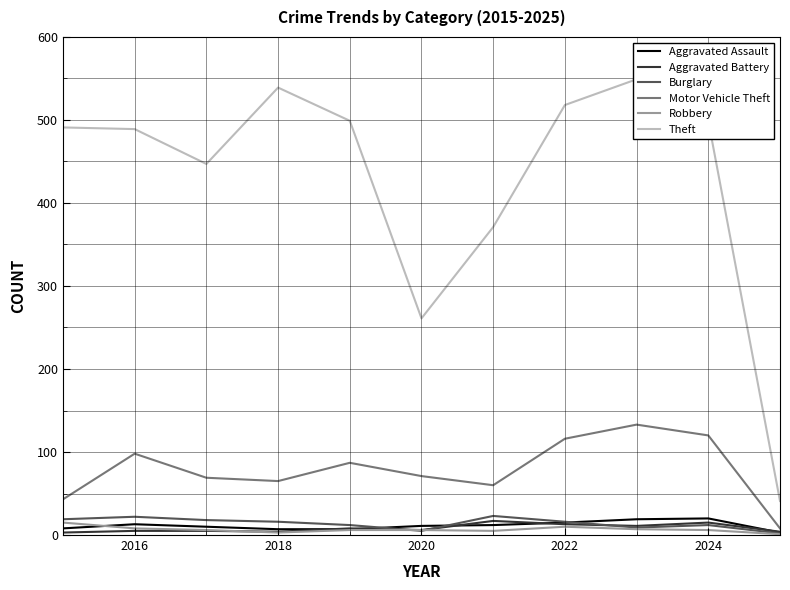

How many lines are shown in the chart?

6